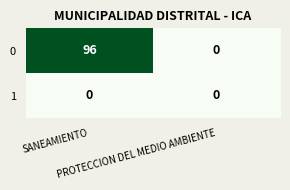

At which category is the sum across all series the highest?

SANEAMIENTO